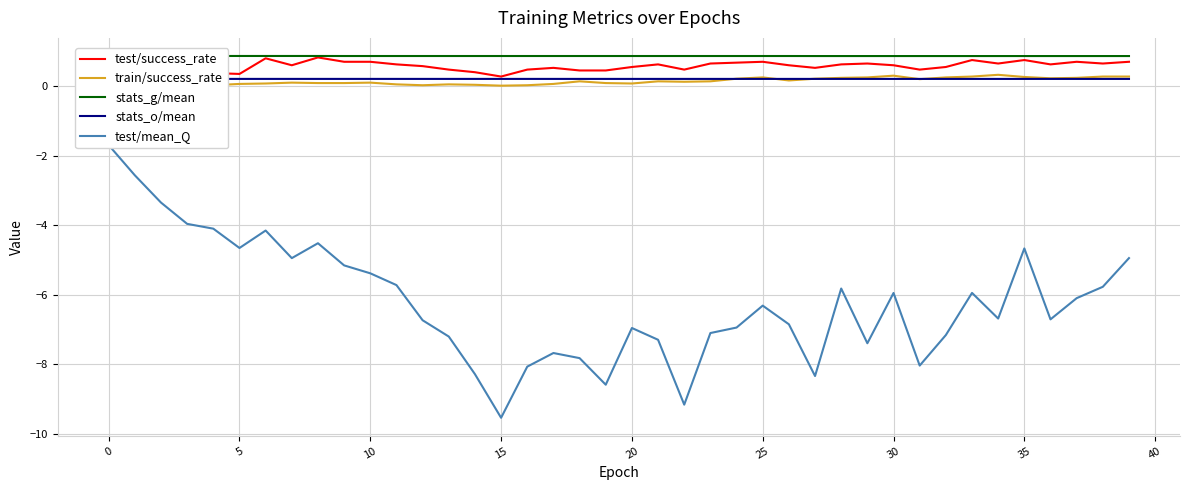

What is the maximum value for train/success_rate?

0.3